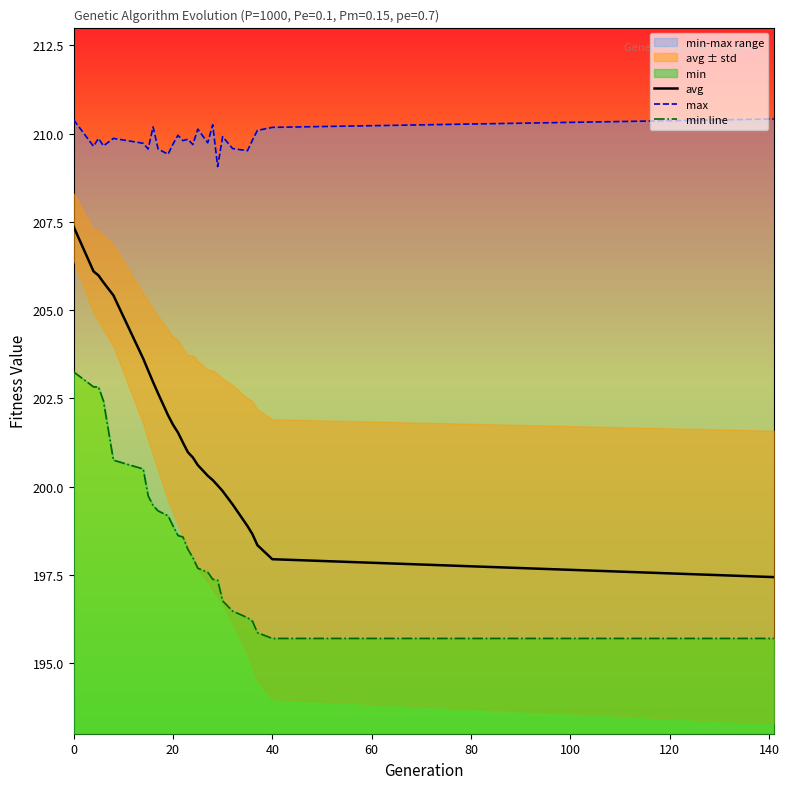

How many lines are shown in the chart?

3